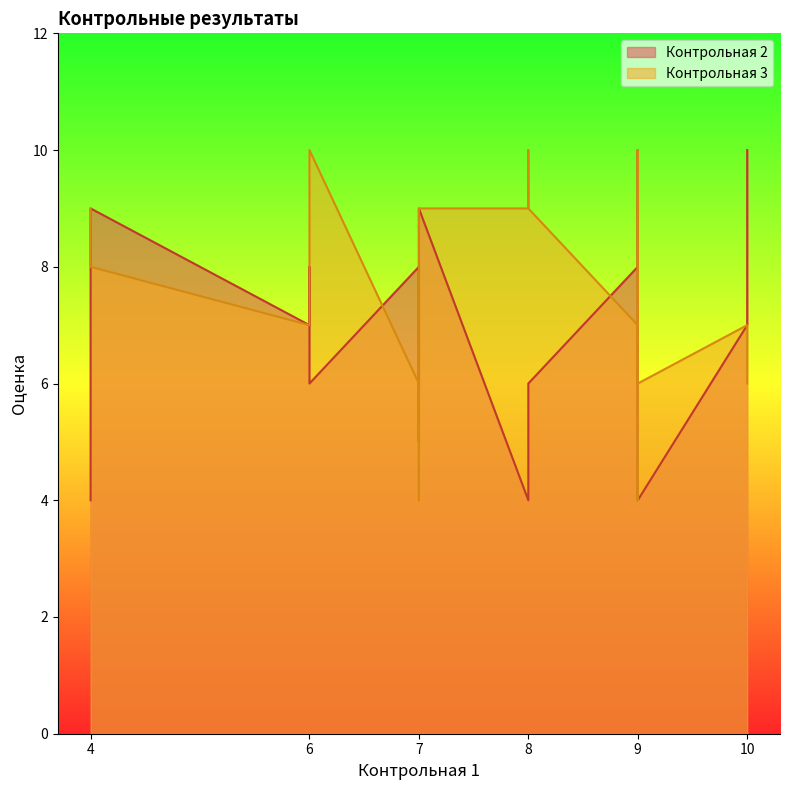

Is the value of Контрольная 2 at 7 greater than the value of Контрольная 3 at 4?

No